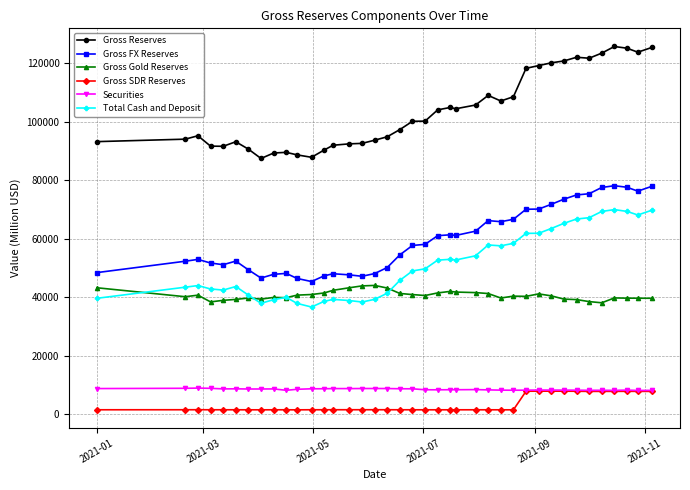

True or false: Gross FX Reserves and Gross Reserves cross at least once.

False